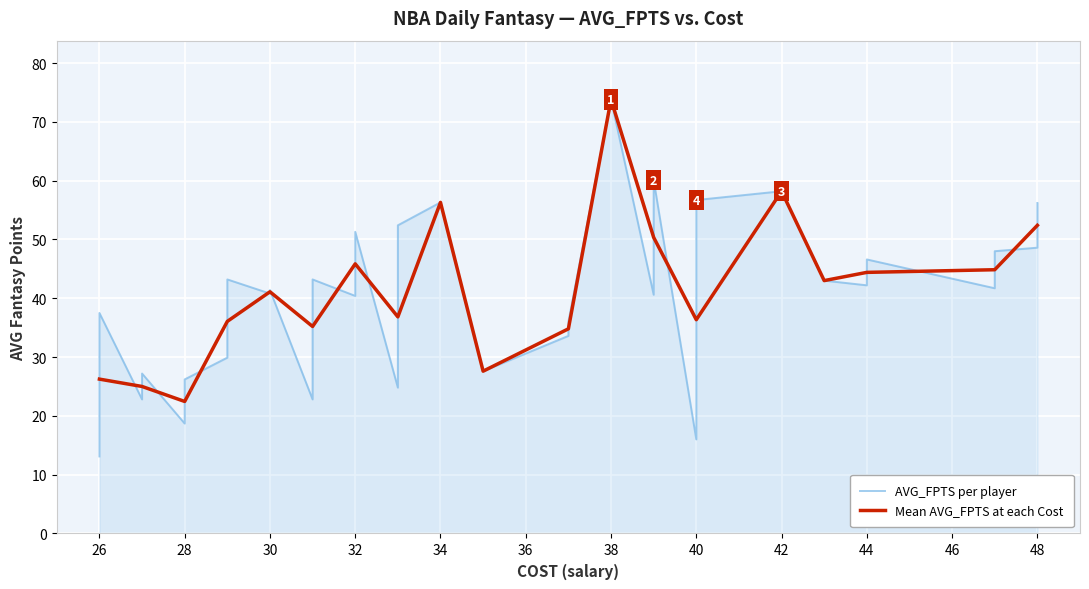

True or false: there are more than 0 points higher than both neighbors.

True